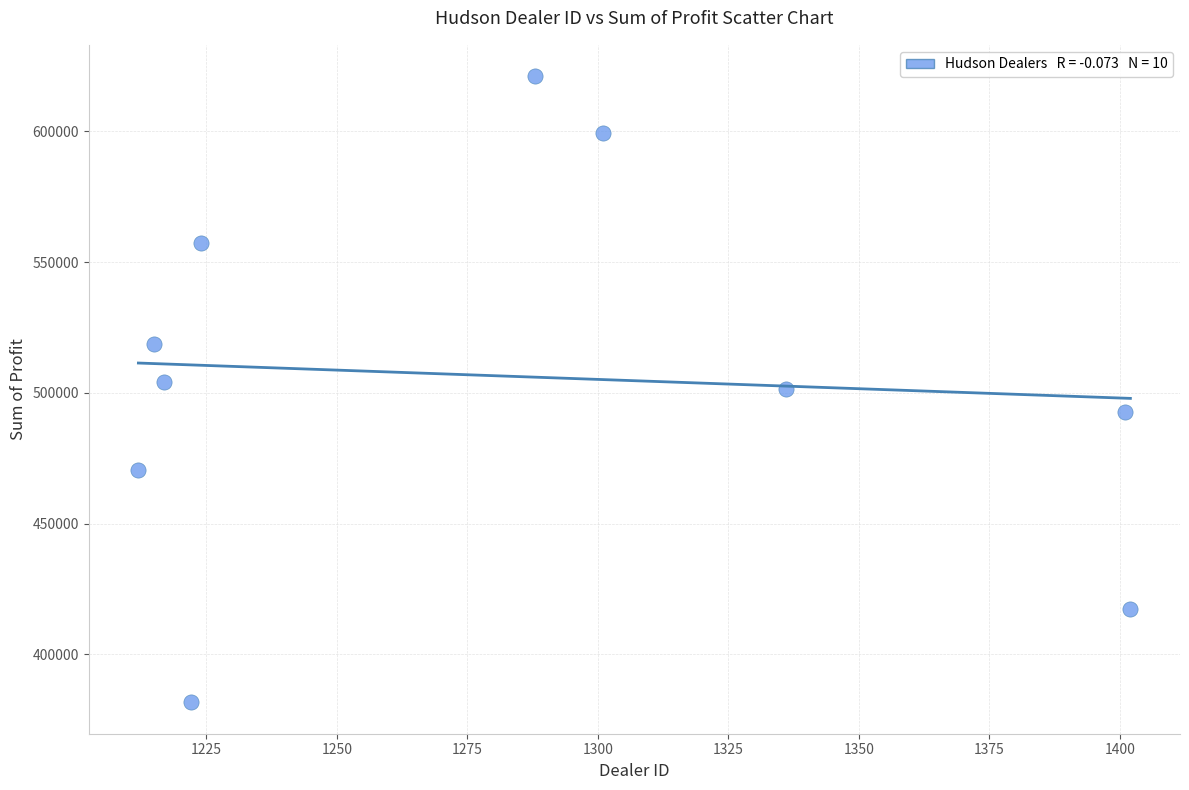

What is the average X value?

1281.8